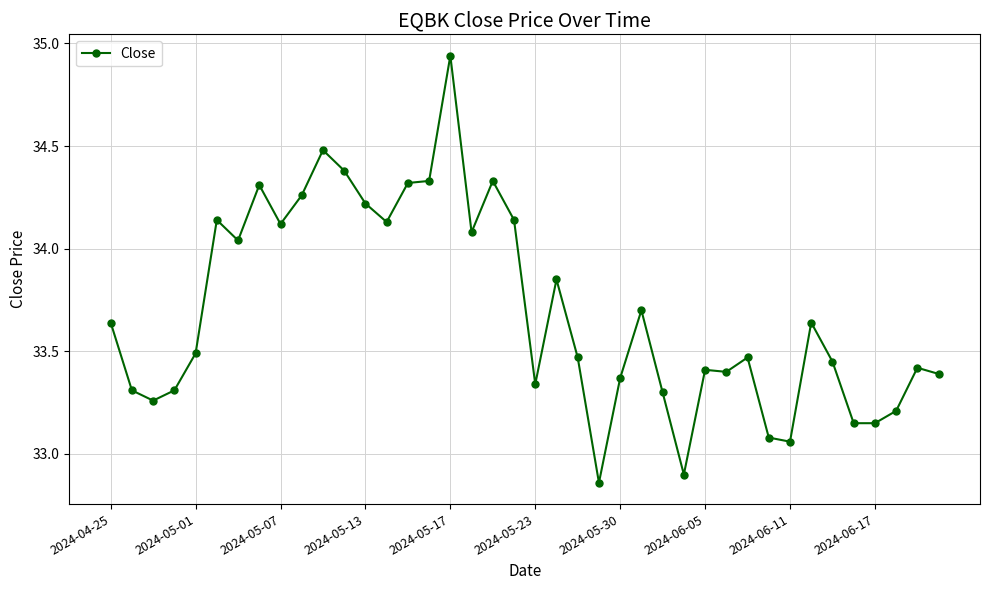

What is the average value?

33.7